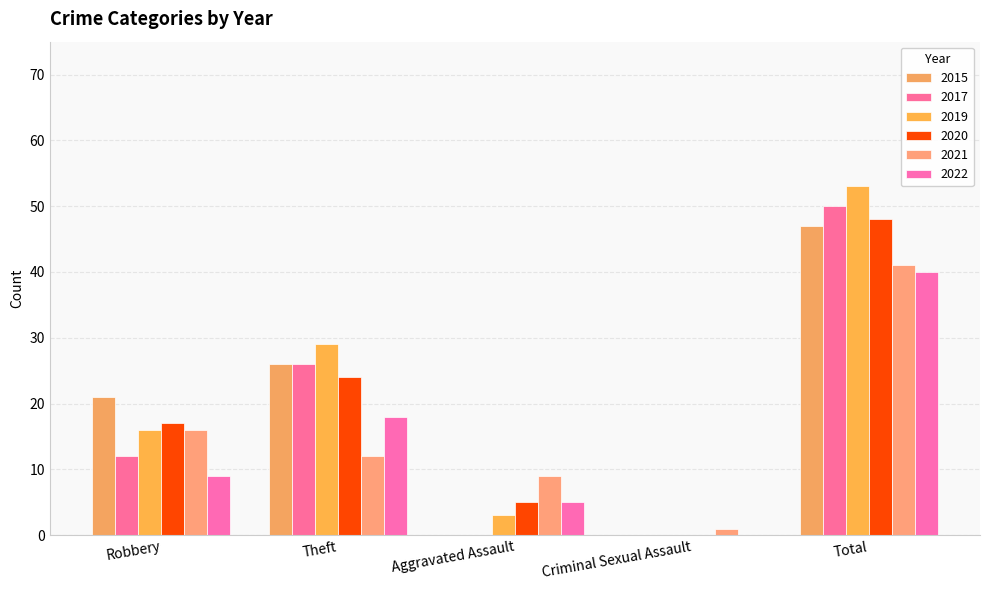

What are all the series names shown in the legend?

2015, 2017, 2019, 2020, 2021, 2022